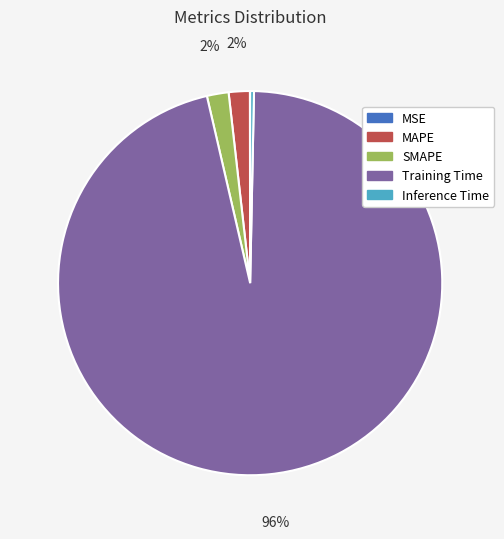

Combined, do SMAPE and MAPE account for over 50%?

No